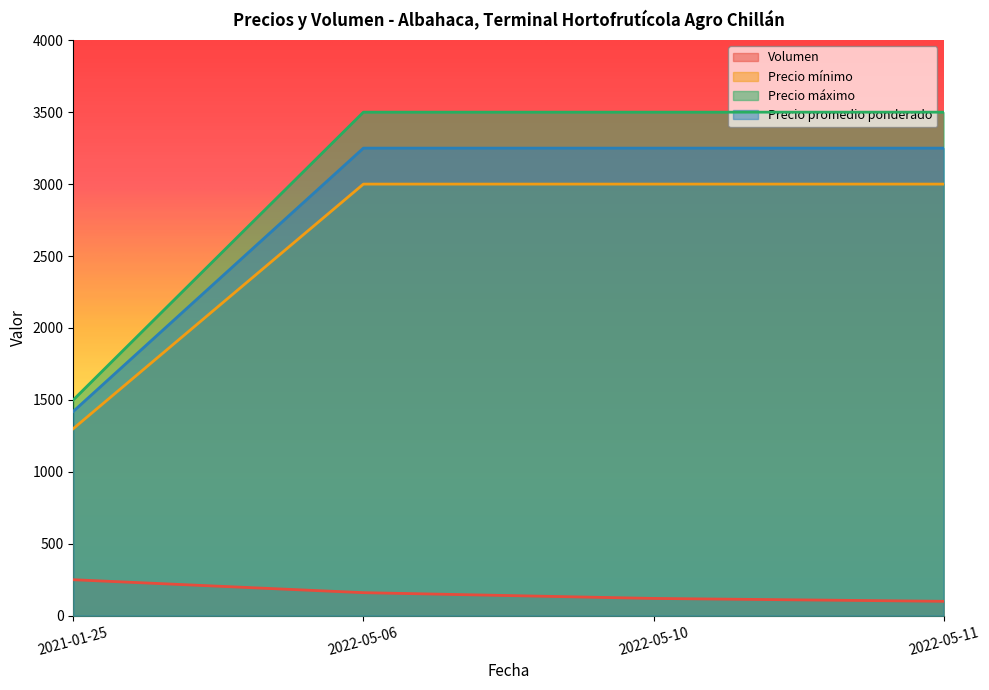

The value of Precio máximo at 2021-01-25 is 326. True or false?

False